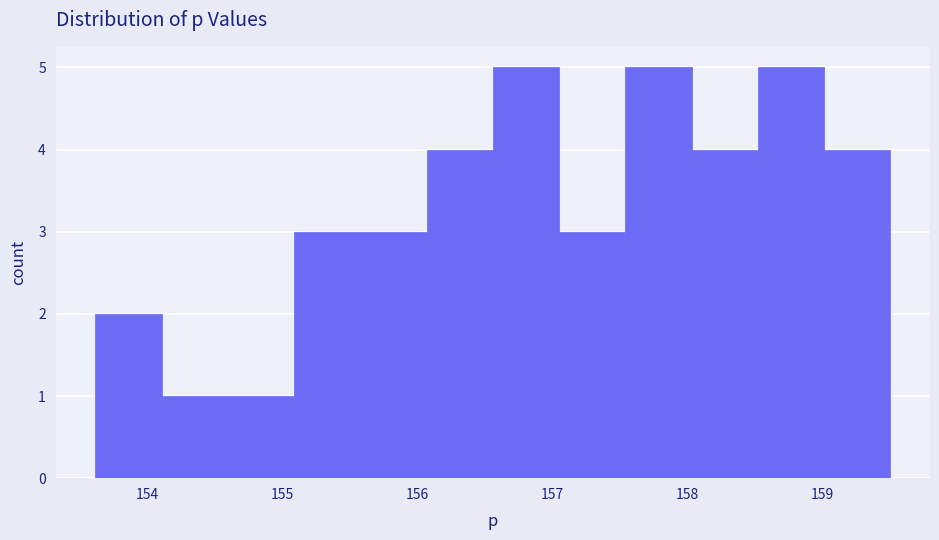

Reading left to right, transcribe this chart: for each bar, give the range it covers on the x-axis and its height. Neither the bar edges nor the heights are printed on the chart, so give them approximately, as read against the axes.

153.6 to 154.1: 2
154.1 to 154.6: 1
154.6 to 155.1: 1
155.1 to 155.6: 3
155.6 to 156.1: 3
156.1 to 156.6: 4
156.6 to 157.0: 5
157.0 to 157.5: 3
157.5 to 158.0: 5
158.0 to 158.5: 4
158.5 to 159.0: 5
159.0 to 159.5: 4